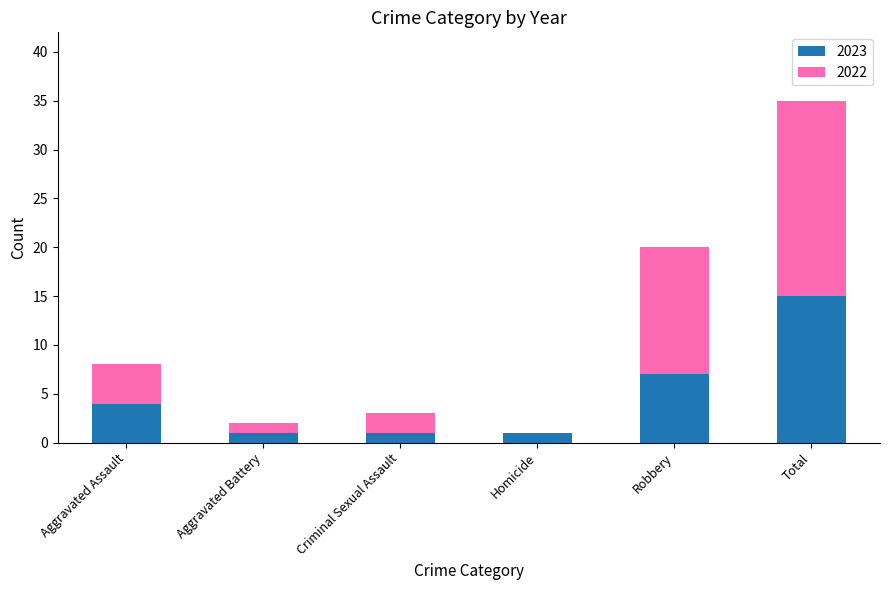

What is the highest value of the 2023 series?

15